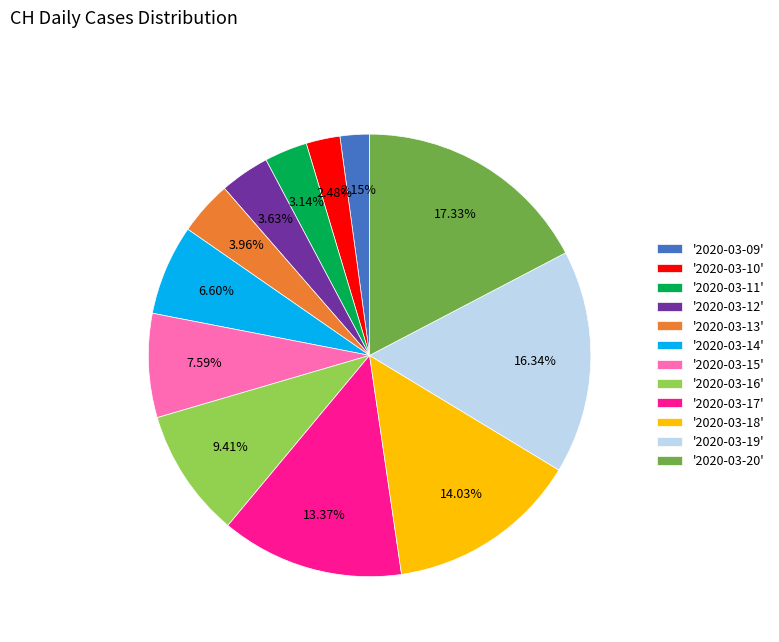

Is there a majority slice in this chart?

No